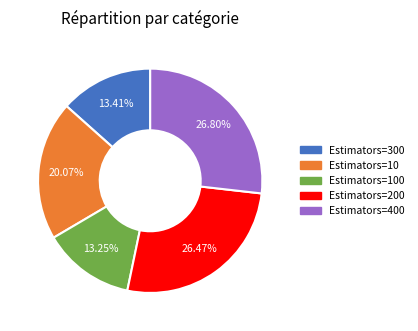

Does any single category account for the majority?

No